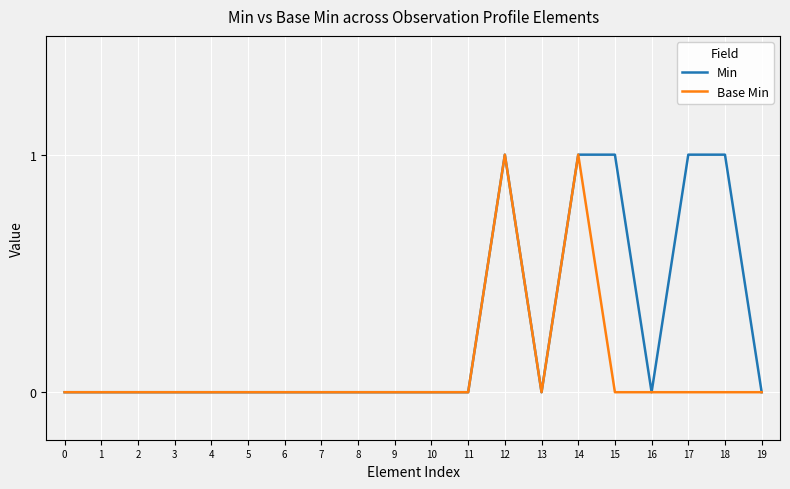

How many lines are shown in the chart?

2